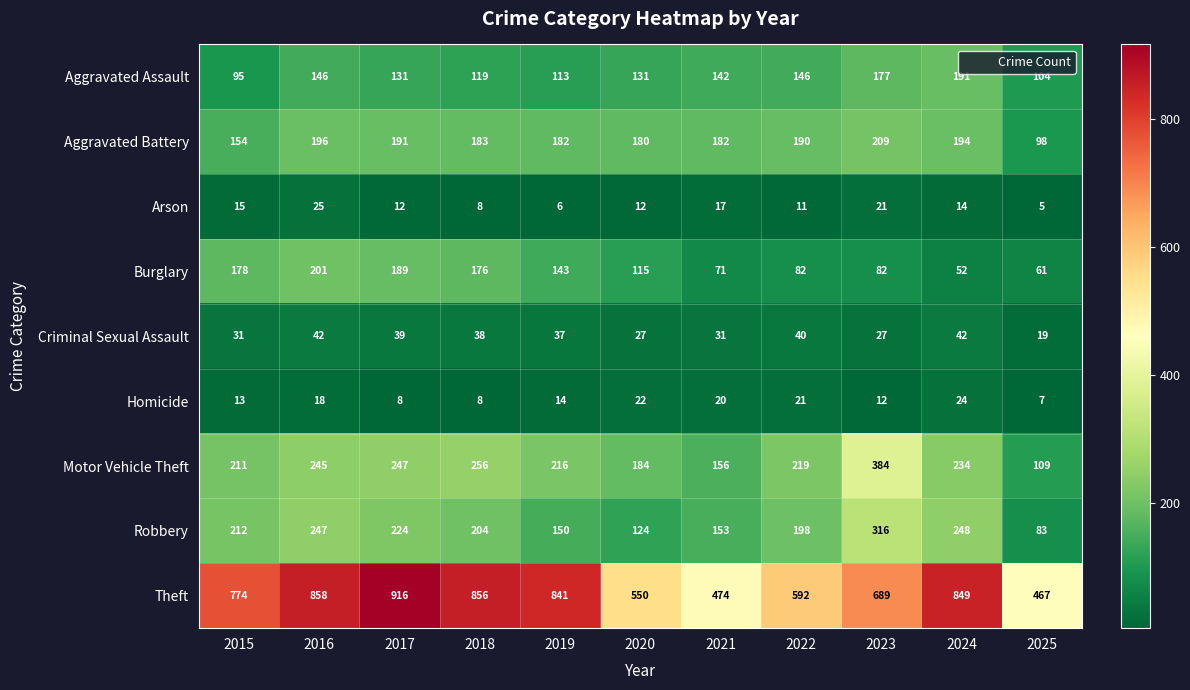

What is the total value across all series at 2016?

1978